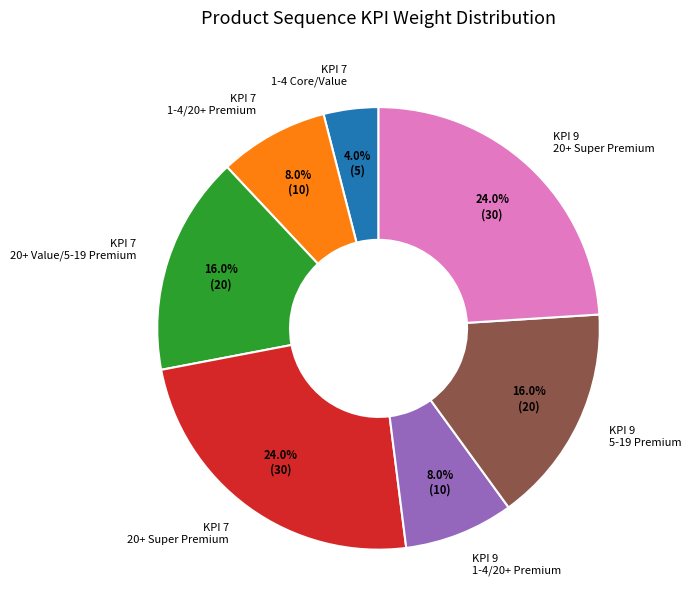

What is the smallest slice in the pie chart?

KPI 7 1-4 Core/Value